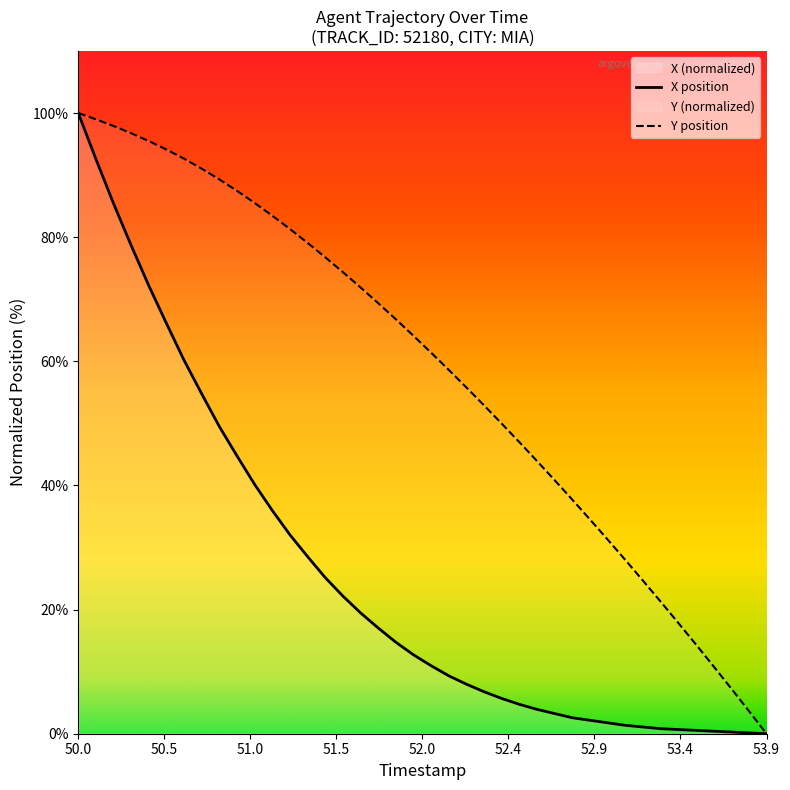

List the series in order of their overall mean, lowest first.

X position, Y position